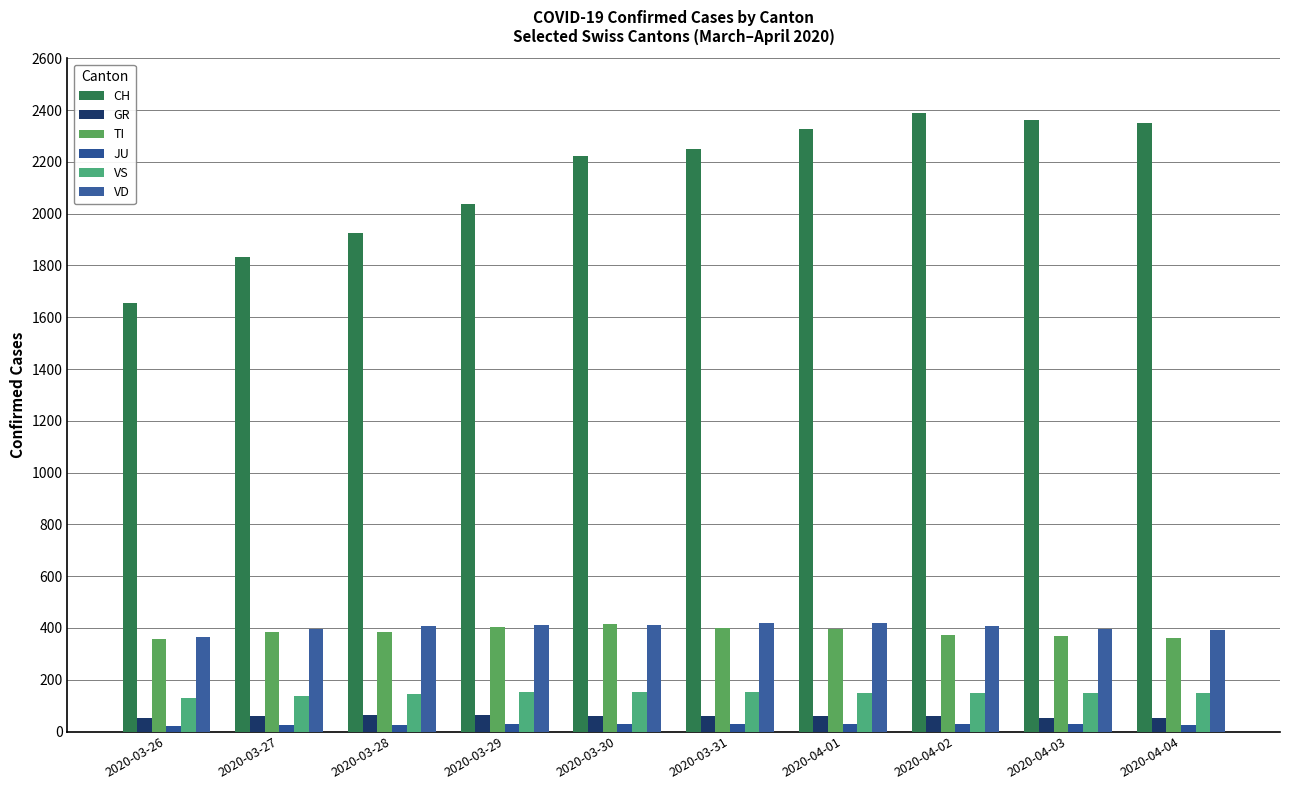

What is the difference between the maximum and second lowest values in the CH series?

553